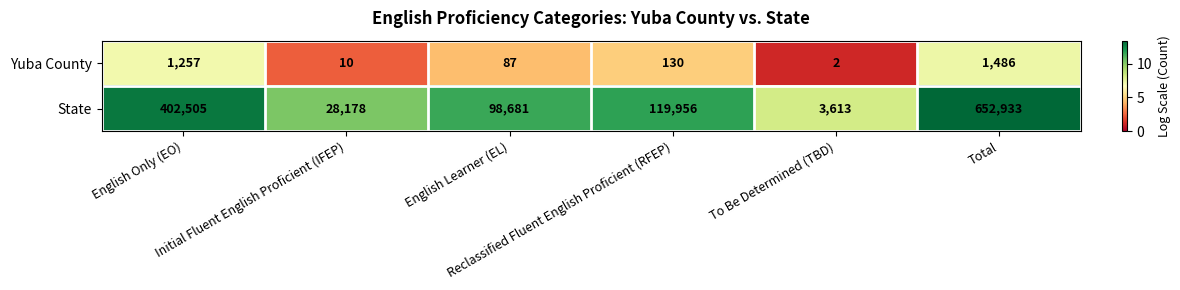

Which series has the largest total across all categories?

State